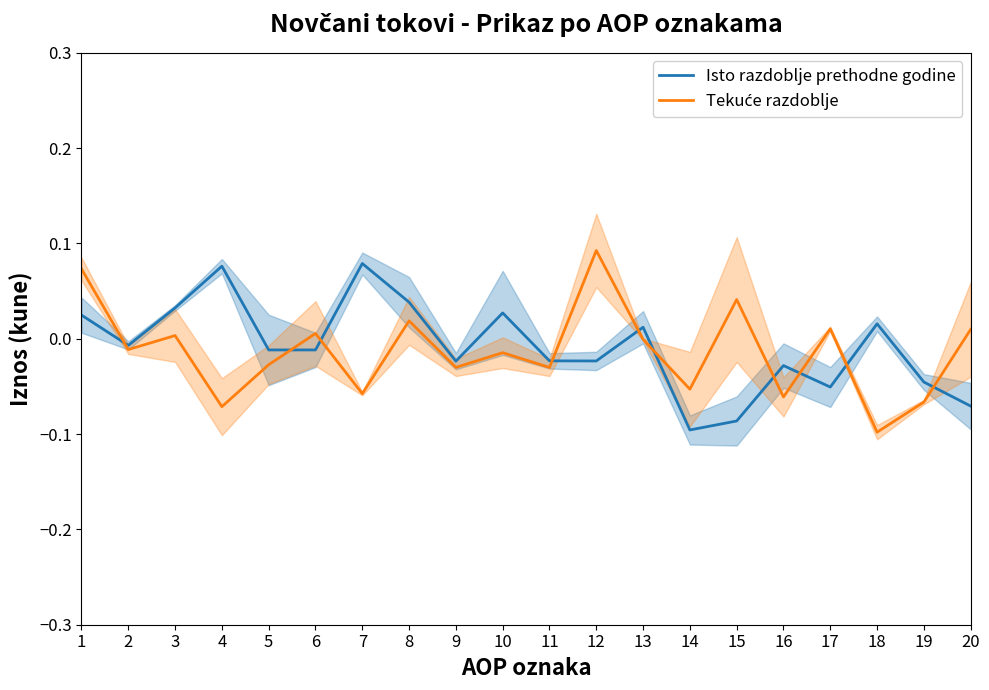

Between which two adjacent categories do Isto razdoblje prethodne godine and Tekuće razdoblje first intersect?

1 and 2